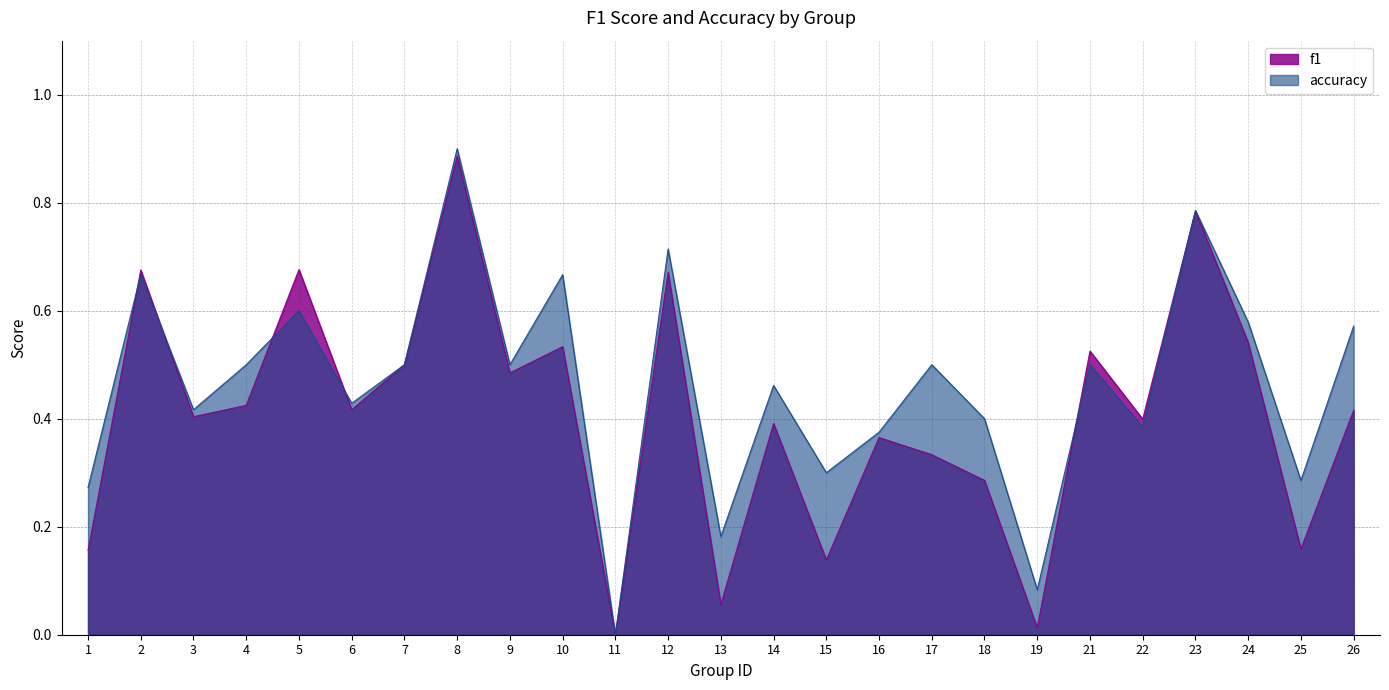

The value of f1 at 6 is 0.4. True or false?

True